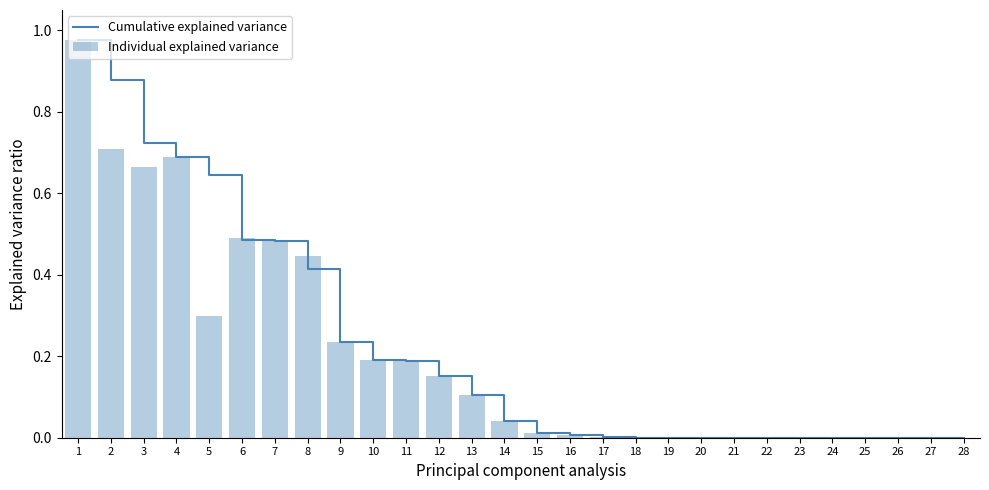

Is it true that Individual explained variance equals 0.0 at 25?

True